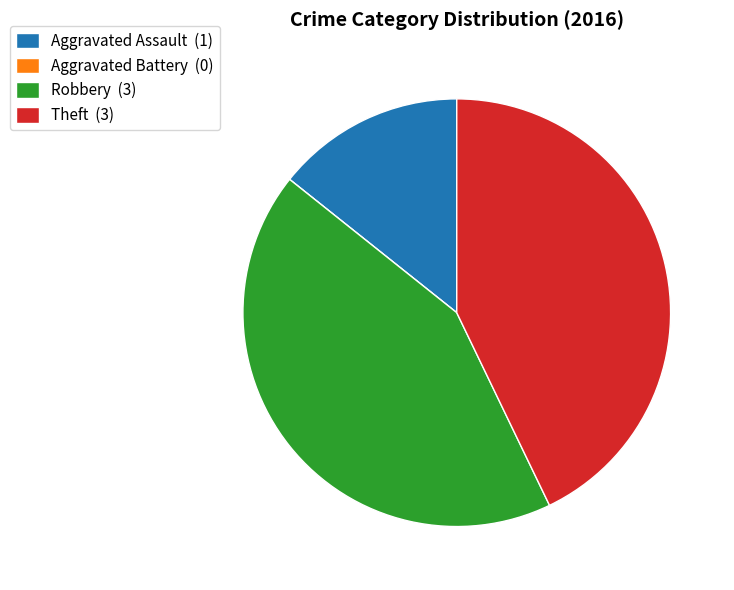

Combined, do Aggravated Assault (1) and Robbery (3) account for over 50%?

Yes